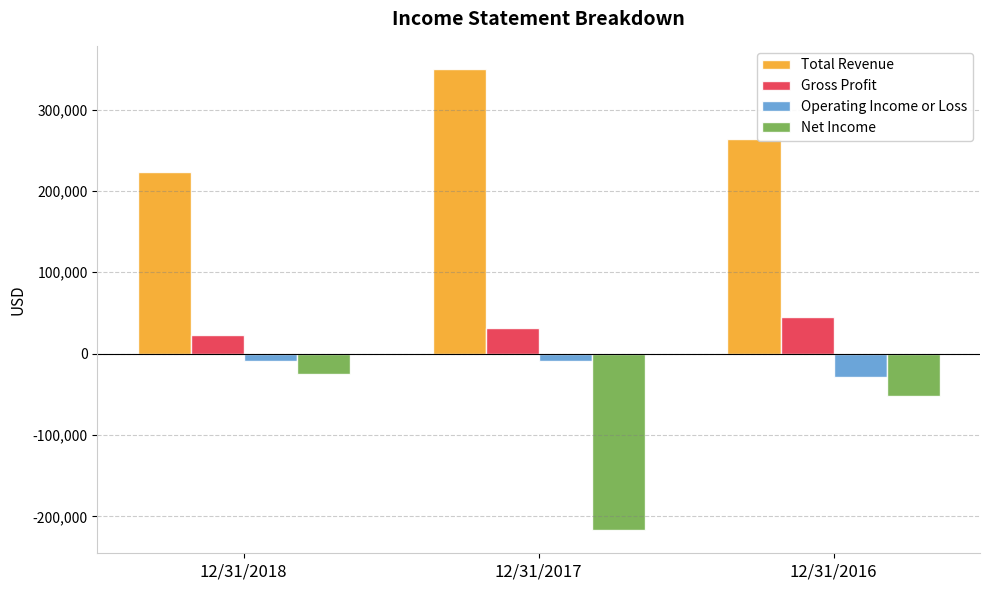

Between 12/31/2018 and 12/31/2017, which series saw the biggest shift?

Net Income